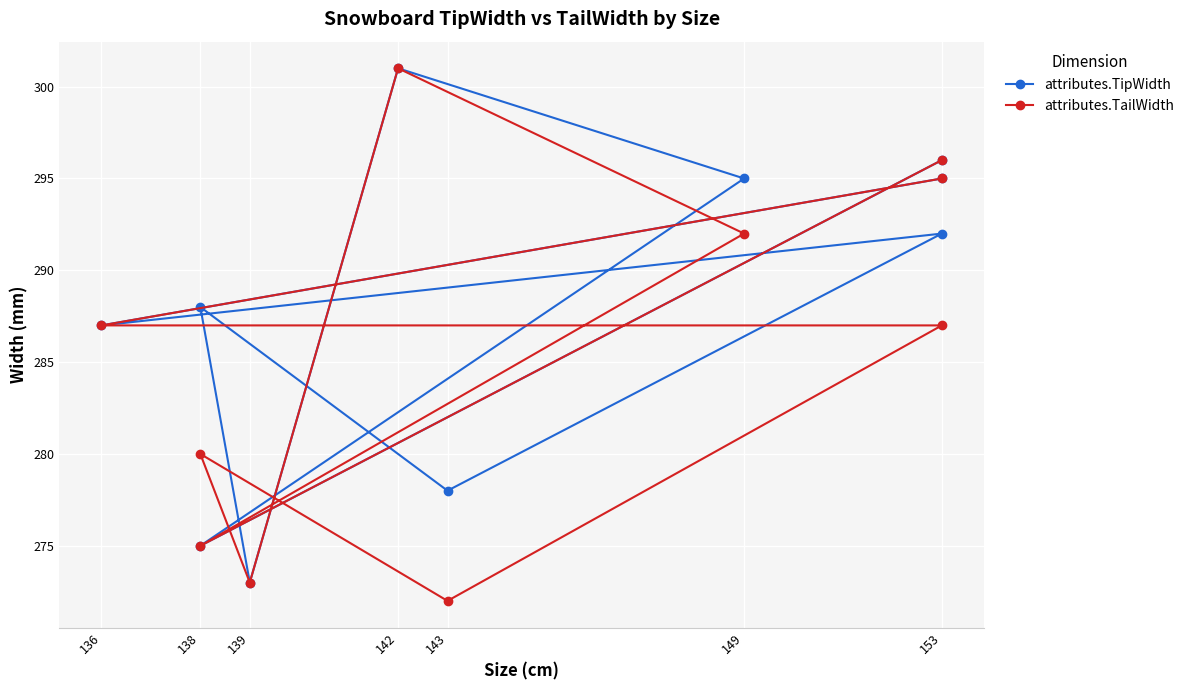

True or false: attributes.TipWidth and attributes.TailWidth intersect in this chart.

False